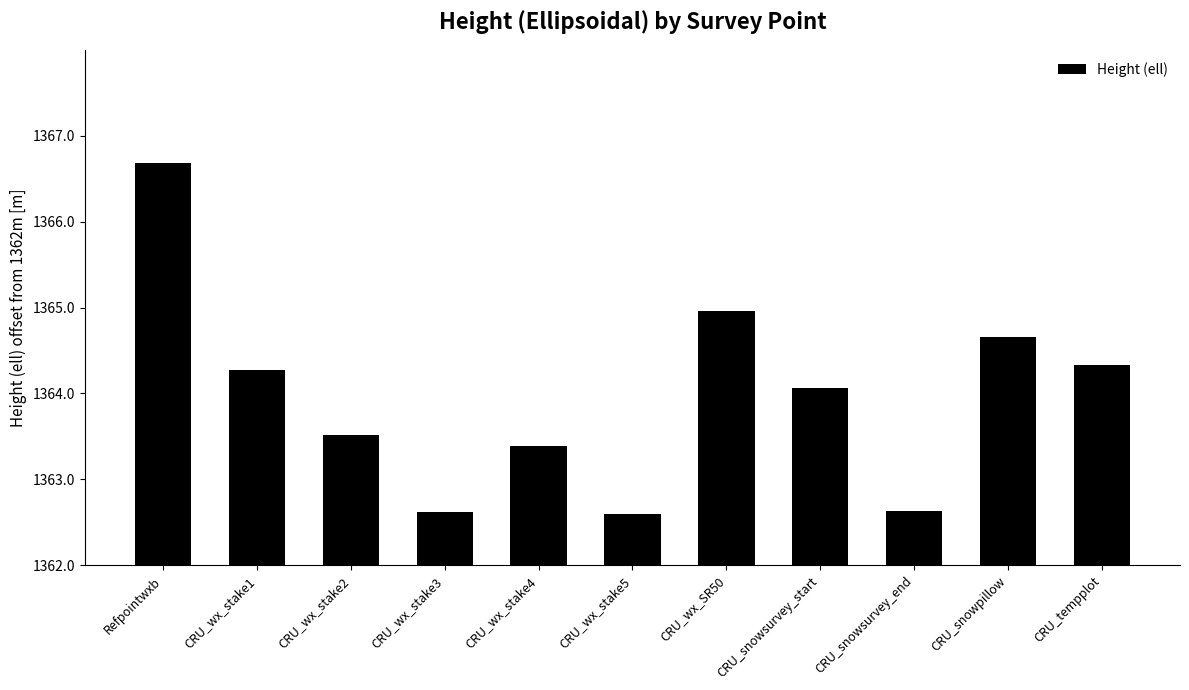

Which has a higher value, CRU_wx_SR50 or CRU_wx_stake5?

CRU_wx_SR50